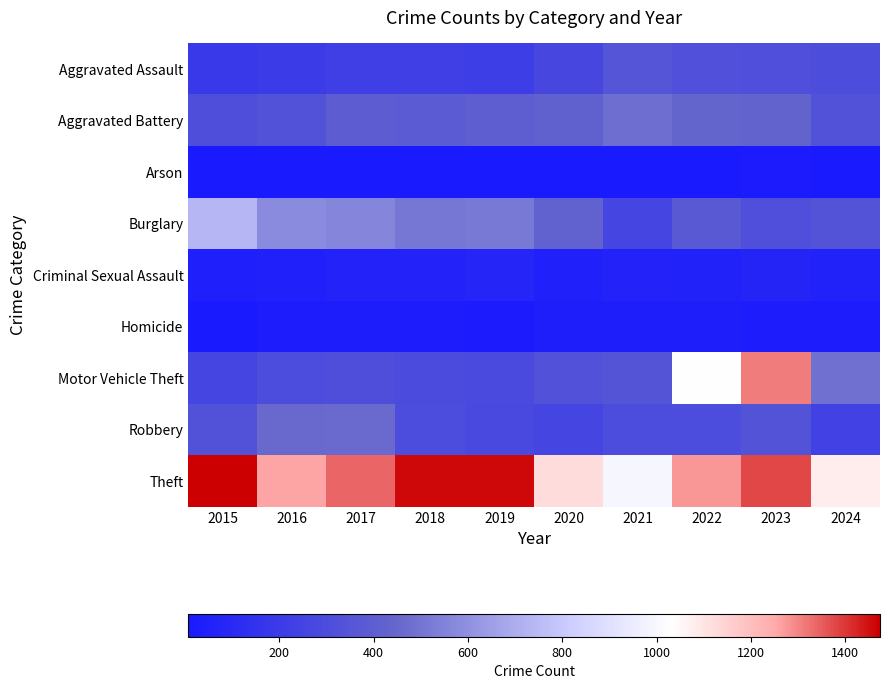

Which label corresponds to the smallest value in the chart?

2016